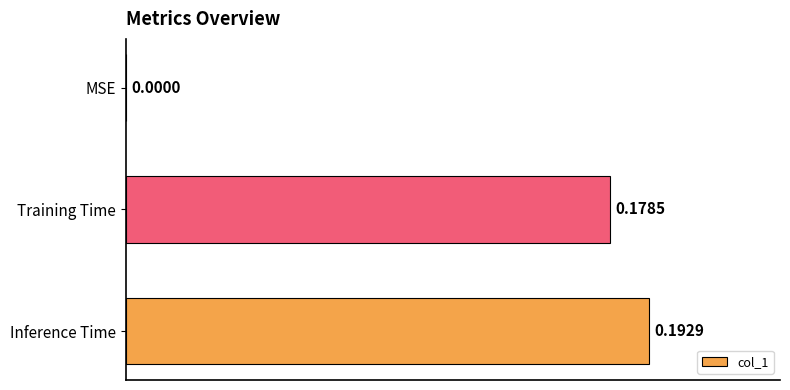

What is the average value?

0.1